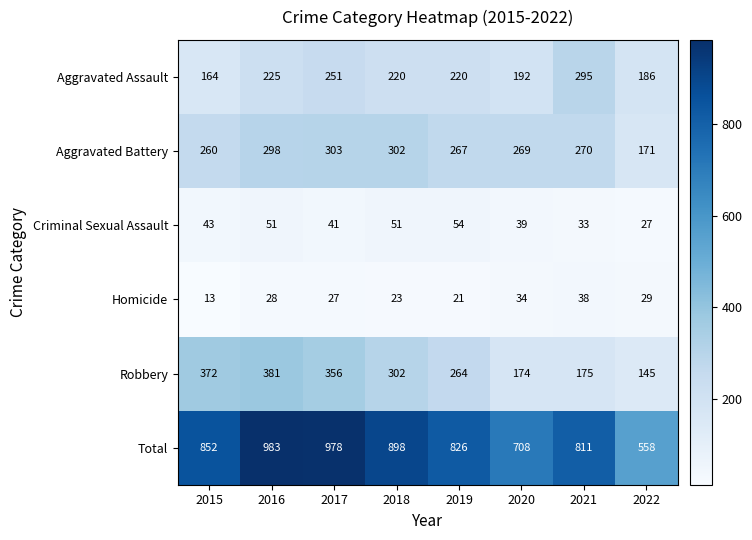

At 2020, list the series in order from largest to smallest.

Total, Aggravated Battery, Aggravated Assault, Robbery, Criminal Sexual Assault, Homicide